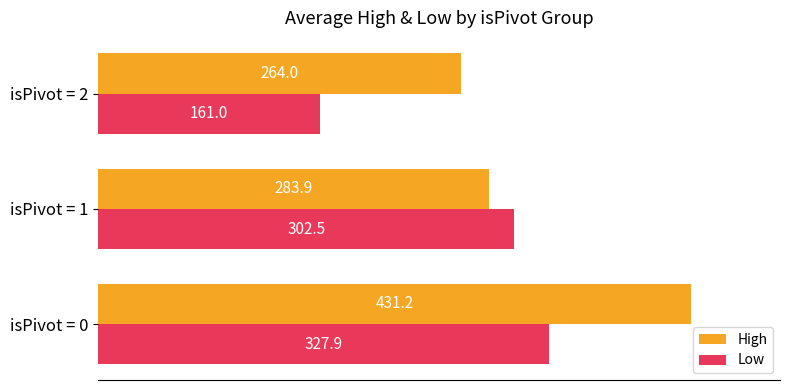

Is it true that Low equals 302.5 at isPivot = 1?

True